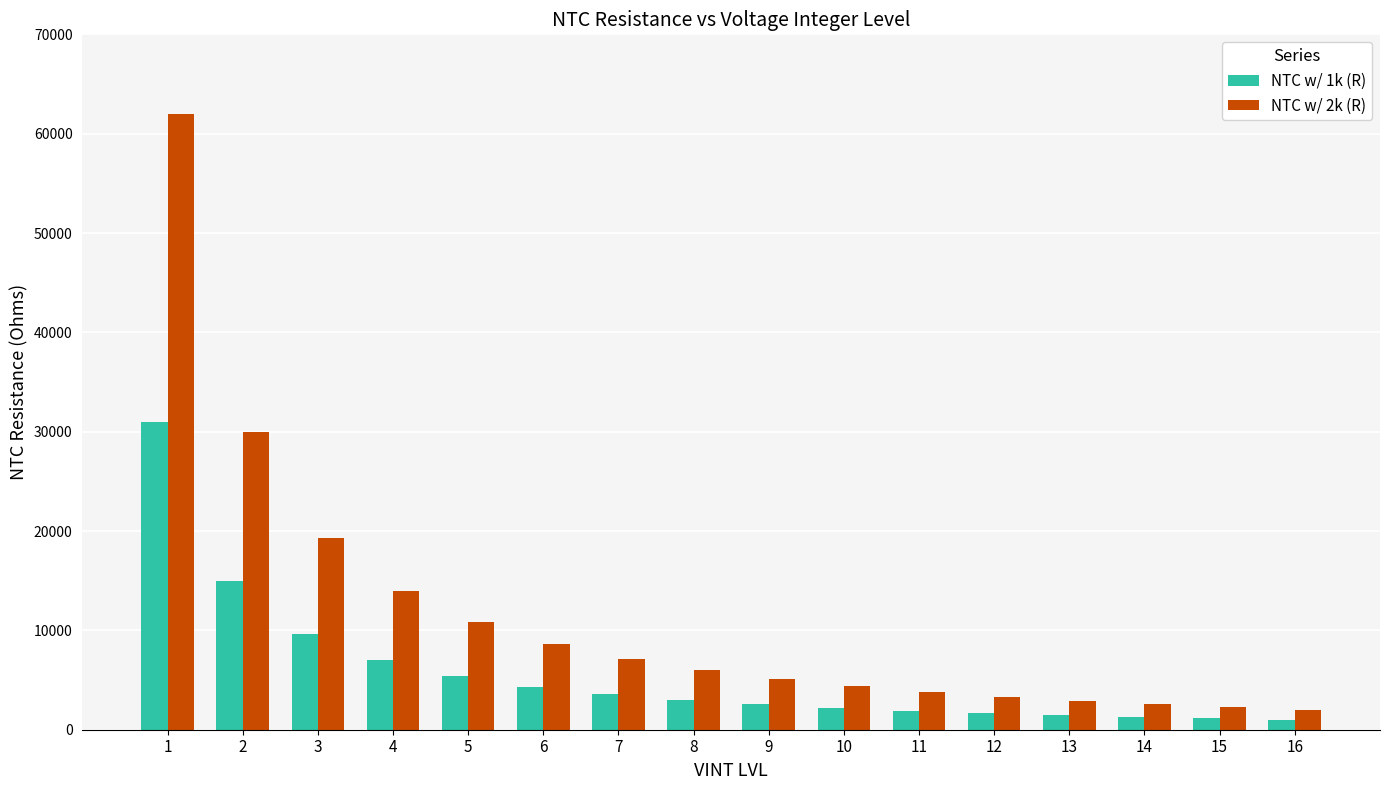

Which category has the highest value in the NTC w/ 1k (R) series?

1